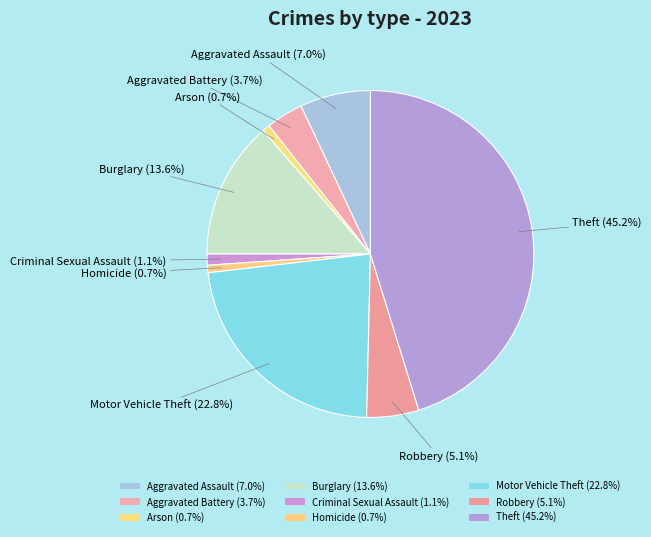

How many segments does this pie chart have?

9